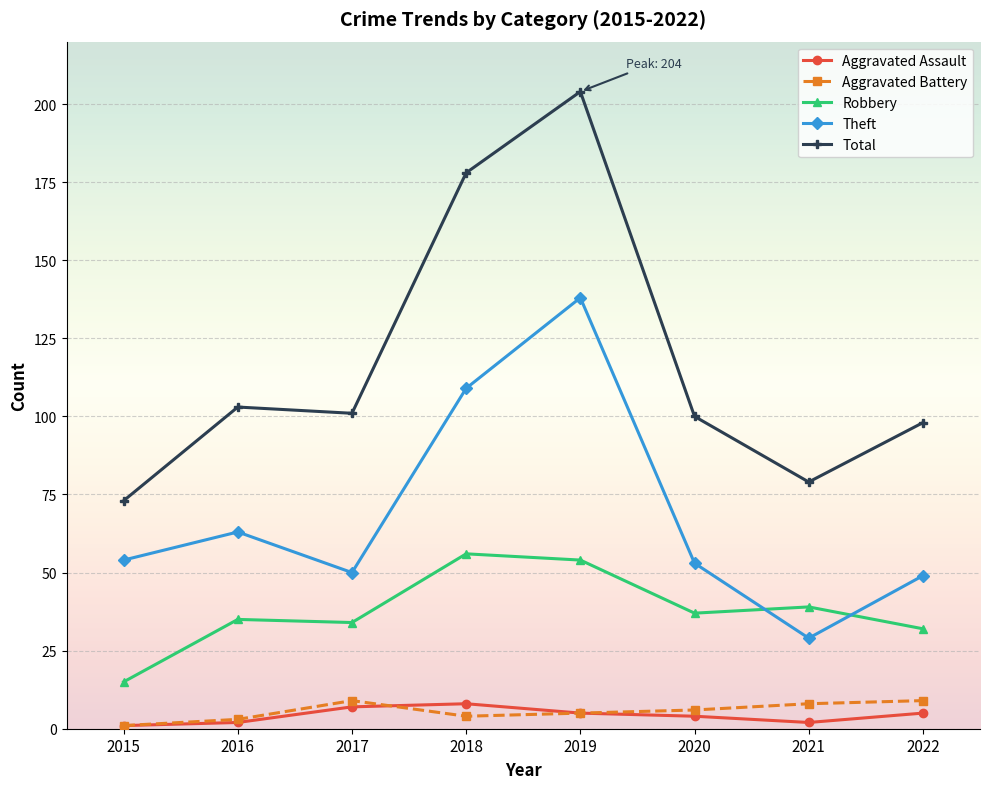

At how many categories does at least one series exceed 56?

8